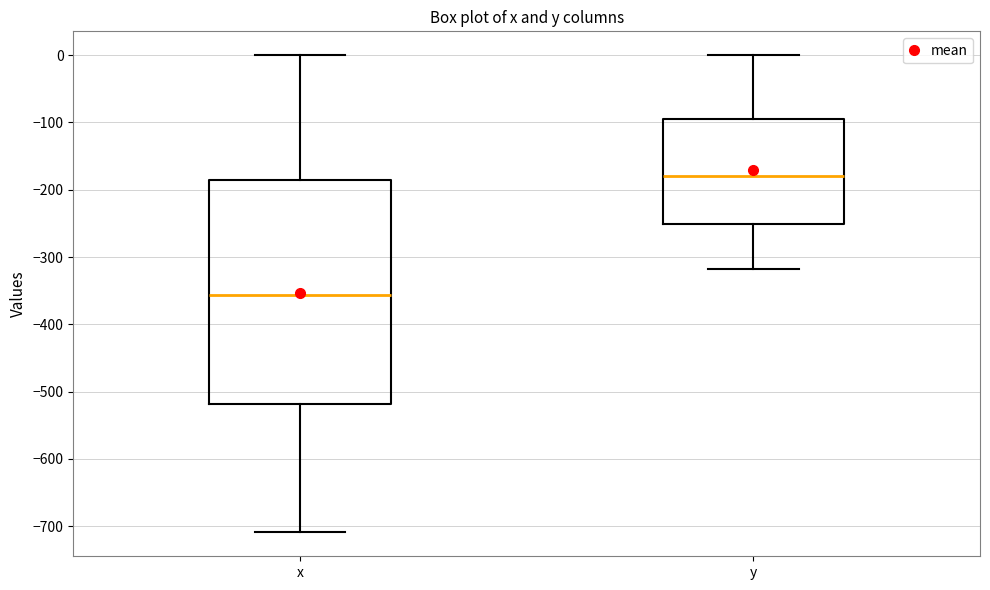

Which box is the tallest, from its lower edge to its upper edge?

x